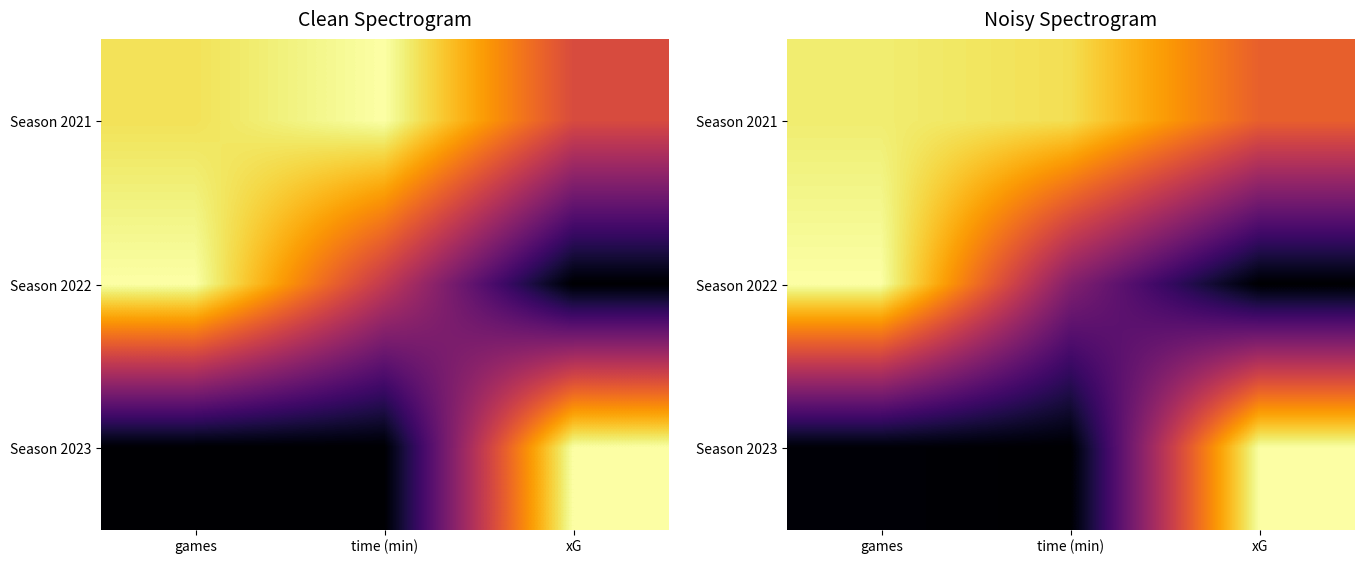

At which label is Season 2023 closest to 0?

time (min)